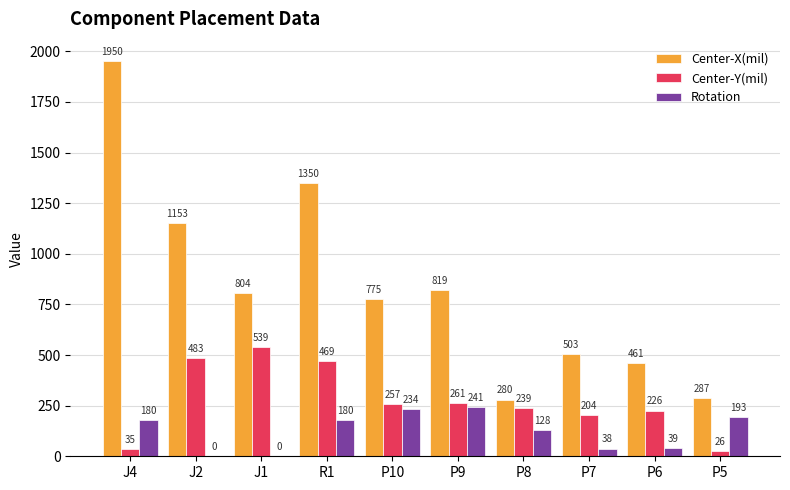

Which category has the highest value in the Rotation series?

P9